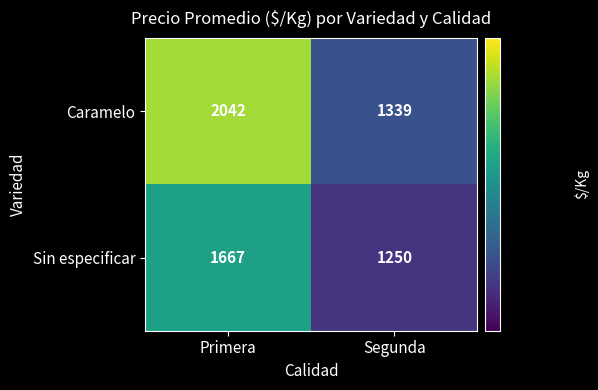

What is the sum of the Sin especificar values at Primera and Segunda?

2917